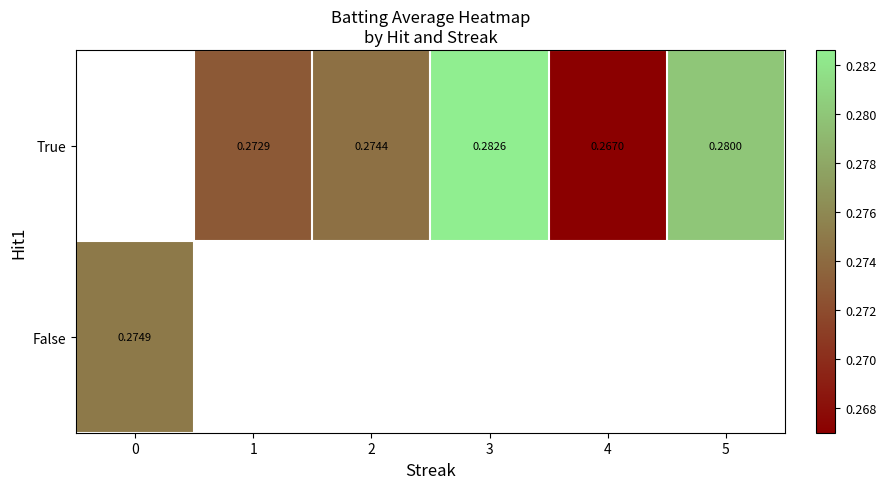

Which series has the largest range (max minus min)?

row_1